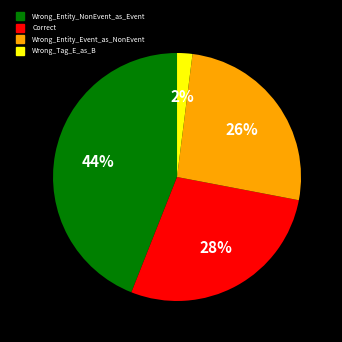

How many slices are in this pie chart?

4